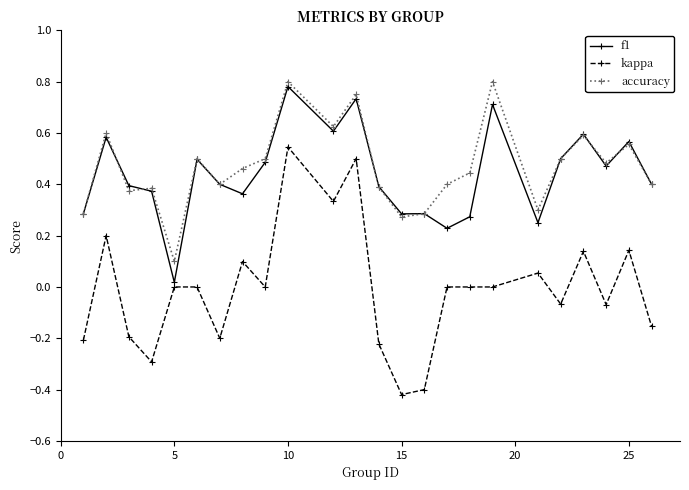

True or false: accuracy and kappa cross at least once.

False